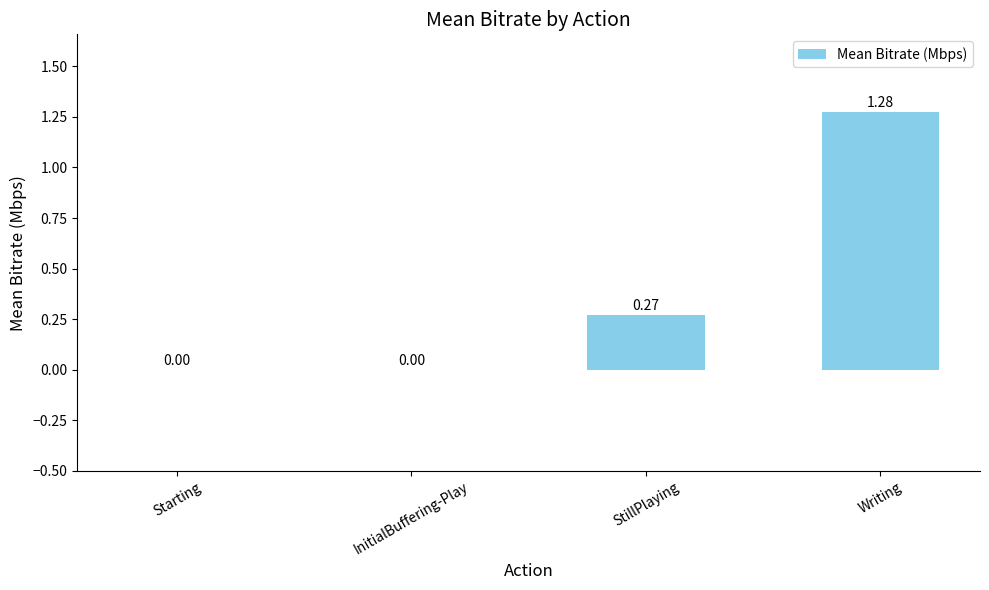

Between InitialBuffering-Play and StillPlaying, which is larger?

StillPlaying